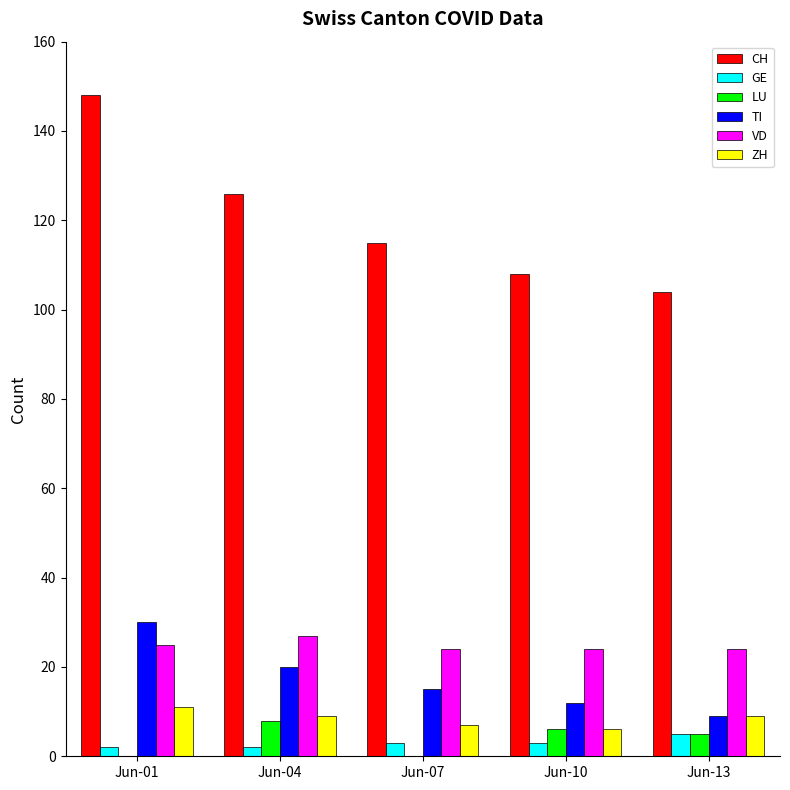

At which category is the sum across all series the highest?

Jun-01